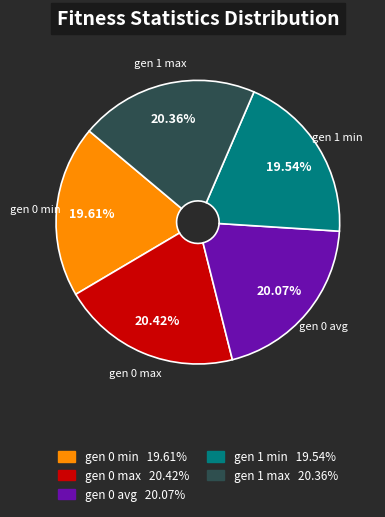

What percentage is the gen 0 min slice, to the nearest percent?

20%